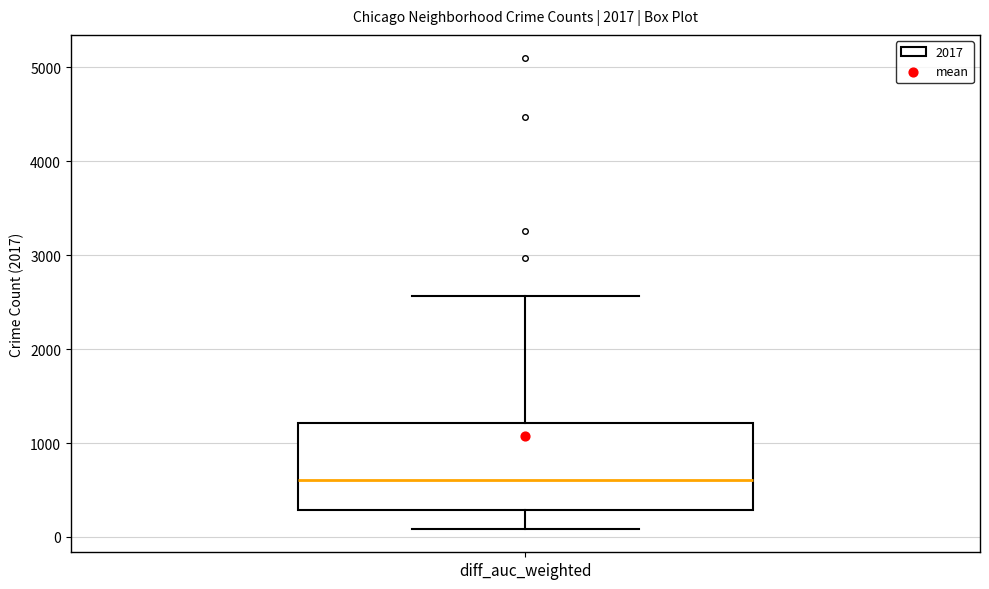

Transcribe this box plot: give where the median line is, the range the box spans, and where the two whiskers end, as read against the y-axis. The values are not printed on the chart, so give them approximately, as read against the axis.

median 600, box 300 to 1200, whiskers 100 to 2600